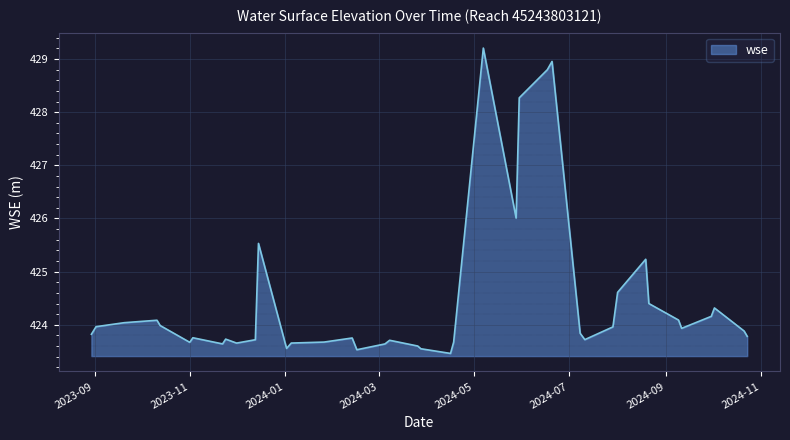

What is the smallest value displayed?

423.5